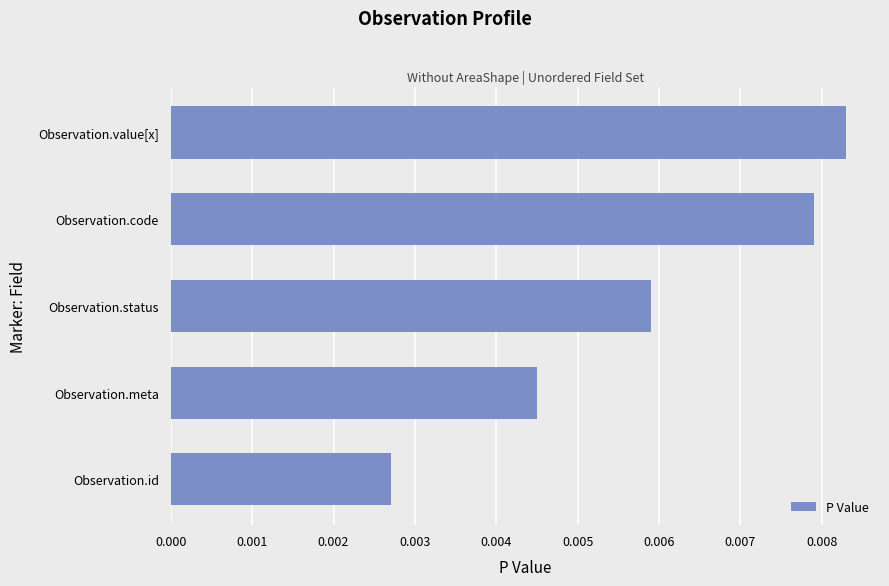

Rank the categories by value from highest to lowest.

Observation.value[x], Observation.code, Observation.status, Observation.meta, Observation.id